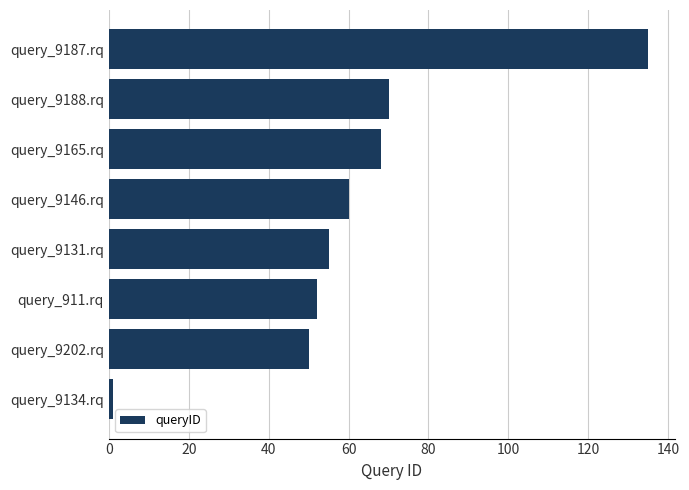

Which has a higher value, query_911.rq or query_9188.rq?

query_9188.rq